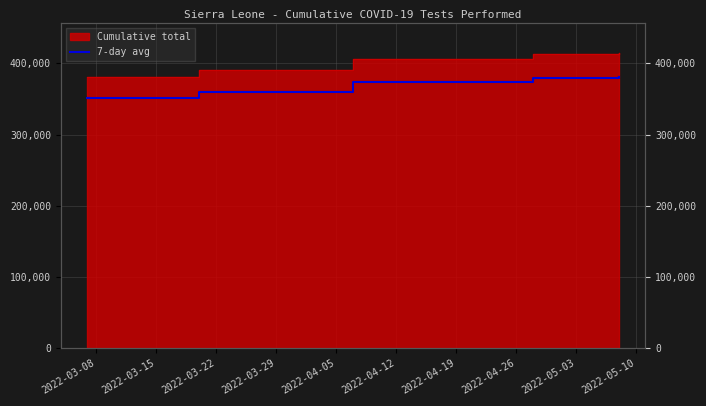

How many lines are shown in the chart?

1